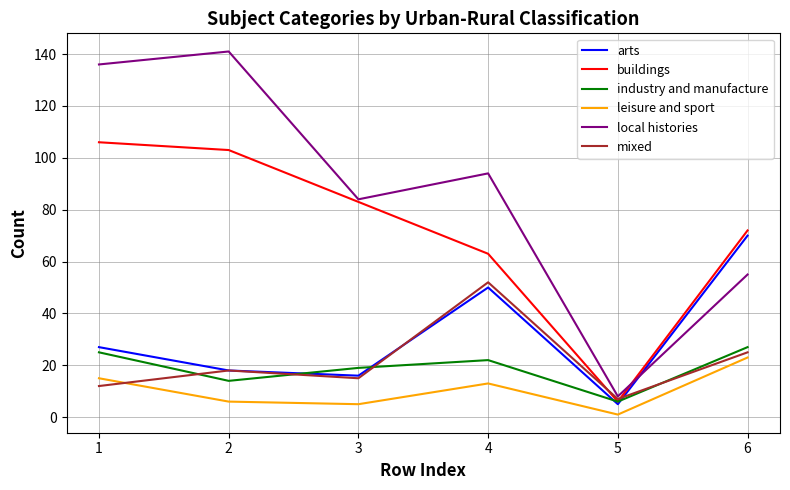

The buildings series shows 72 at 6. True or false?

True